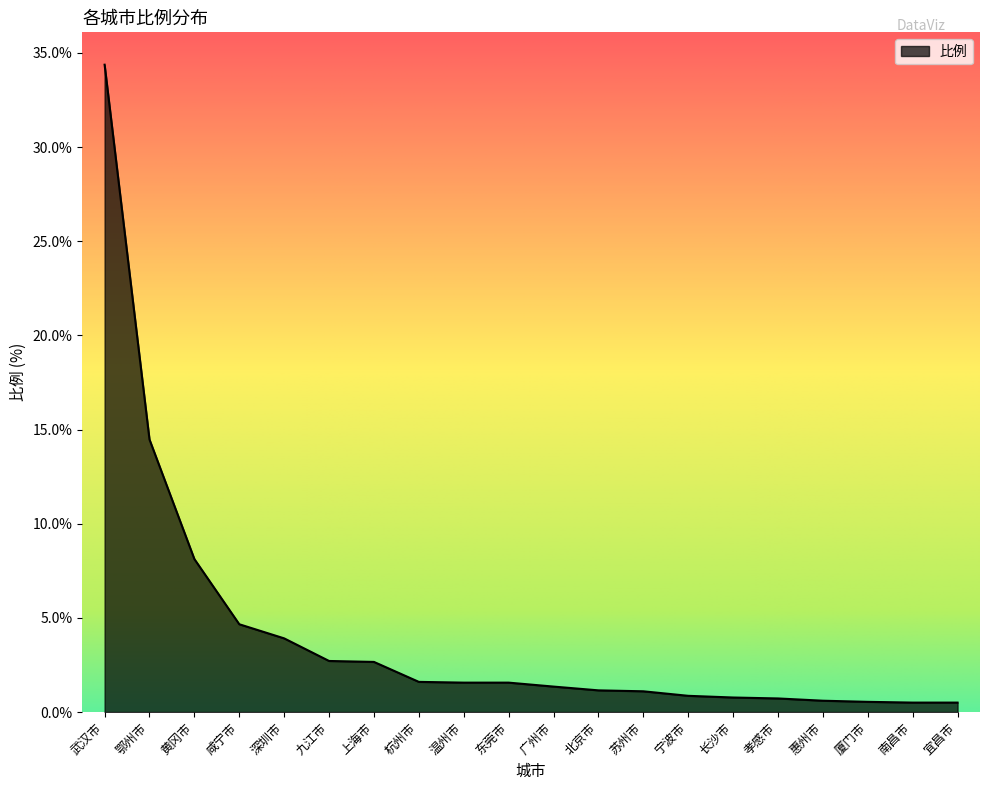

What is the approximate value at 深圳市?

3.9